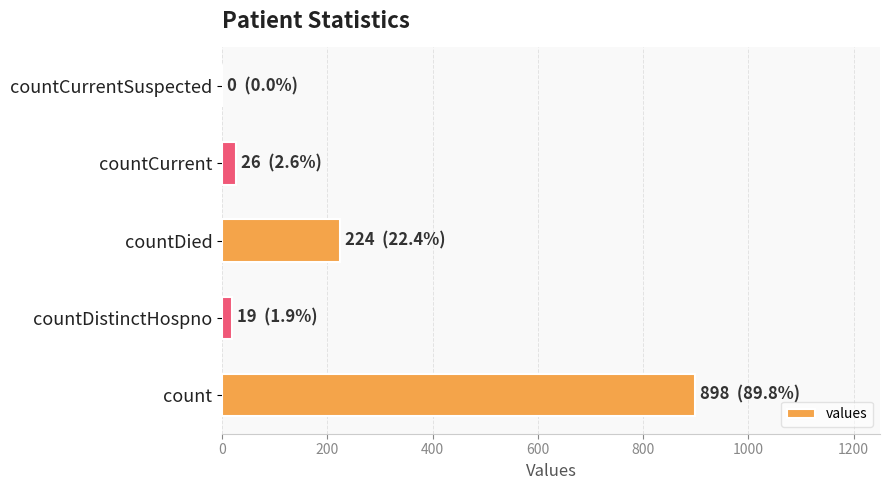

Read the value at count.

898